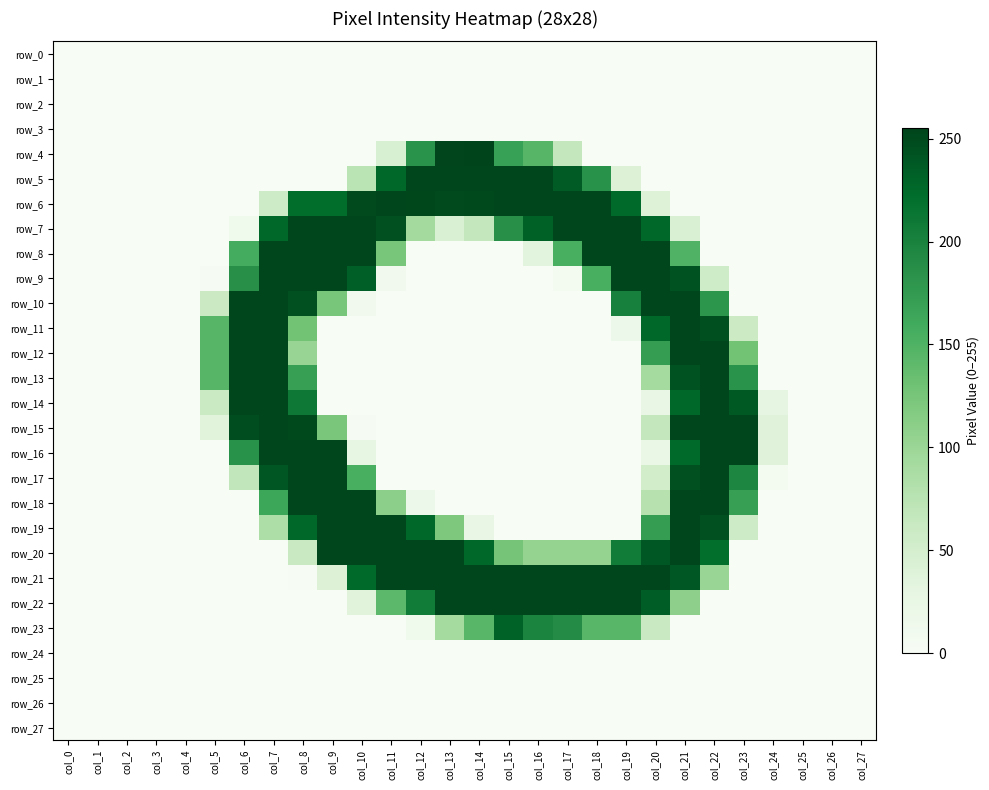

Which series has the largest total across all categories?

row_21